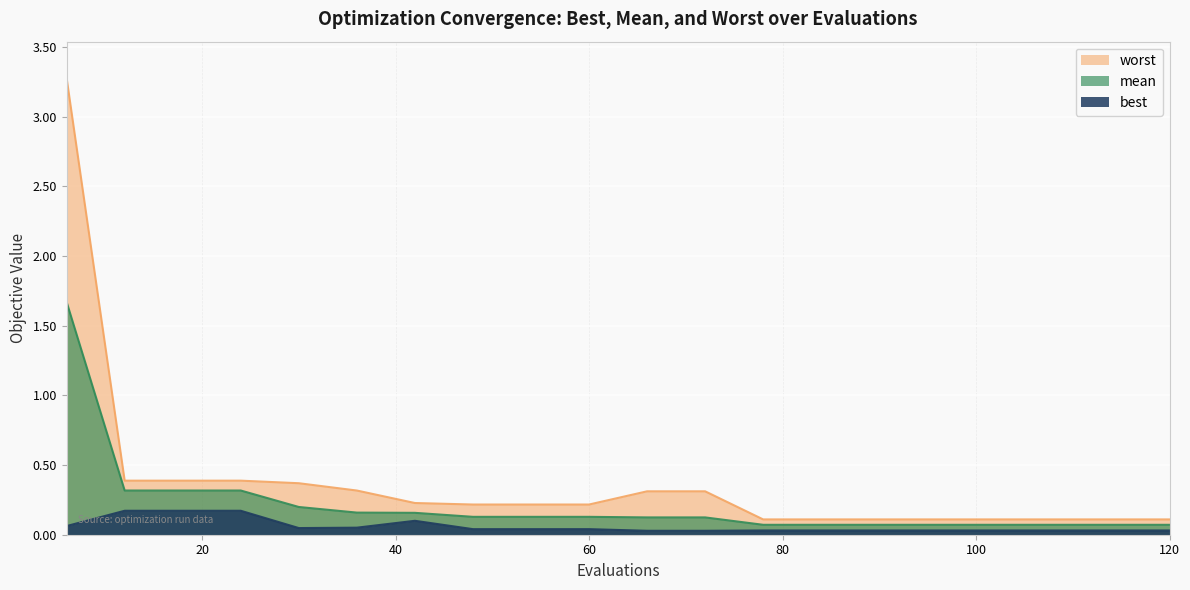

The value of best at 30 is 0.0. True or false?

True